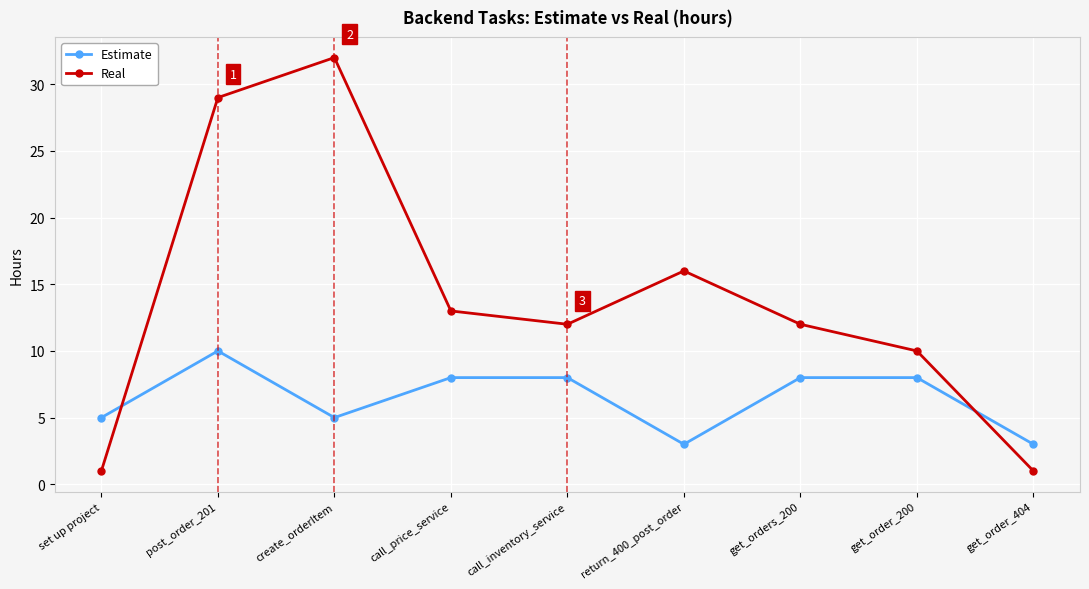

What is the maximum value shown in the chart?

32